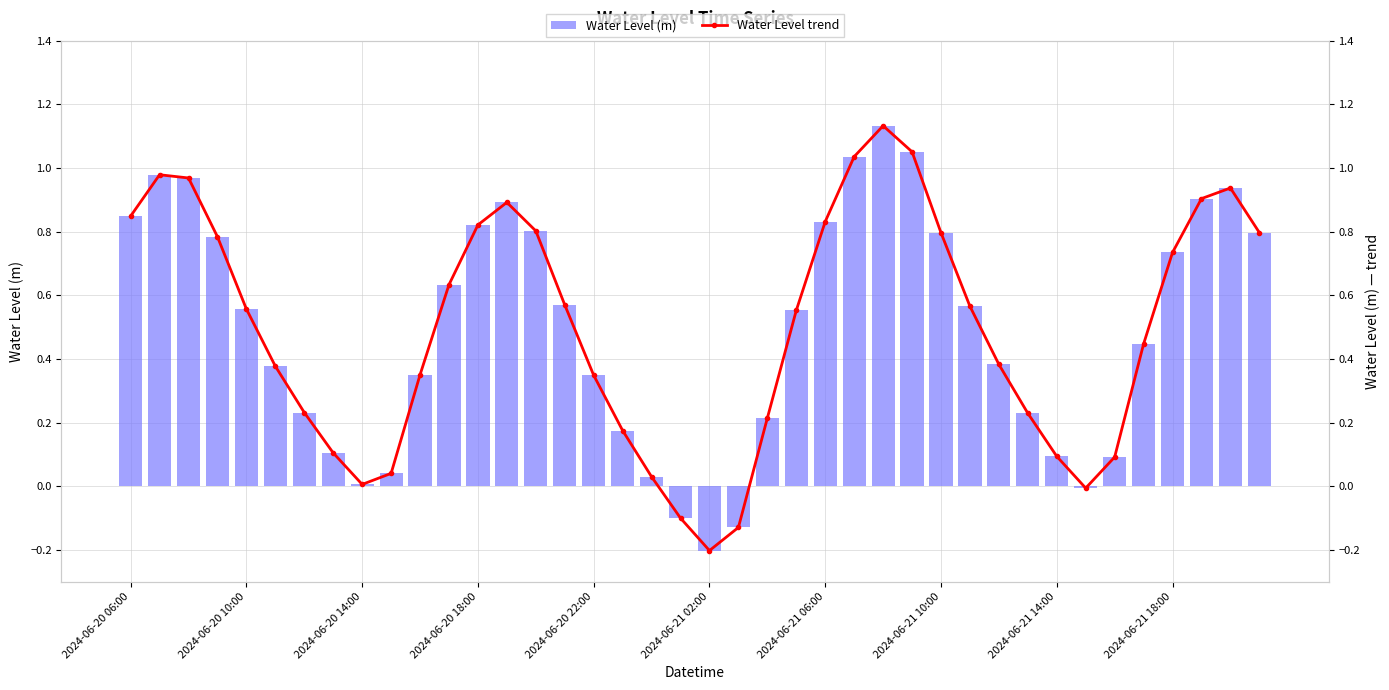

Reading left to right, transcribe all the data shown in this chart.

Water Level (m): 0.8	1.0	1.0	0.8	0.6	0.4	0.2	0.1	0.0	0.0	0.4	0.6	0.8	0.9	0.8	0.6	0.3	0.2	0.0	-0.1	-0.2	-0.1	0.2	0.6	0.8	1.0	1.1	1.1	0.8	0.6	0.4	0.2	0.1	-0.0	0.1	0.4	0.7	0.9	0.9	0.8
Water Level trend: 0.8	1.0	1.0	0.8	0.6	0.4	0.2	0.1	0.0	0.0	0.4	0.6	0.8	0.9	0.8	0.6	0.3	0.2	0.0	-0.1	-0.2	-0.1	0.2	0.6	0.8	1.0	1.1	1.1	0.8	0.6	0.4	0.2	0.1	-0.0	0.1	0.4	0.7	0.9	0.9	0.8